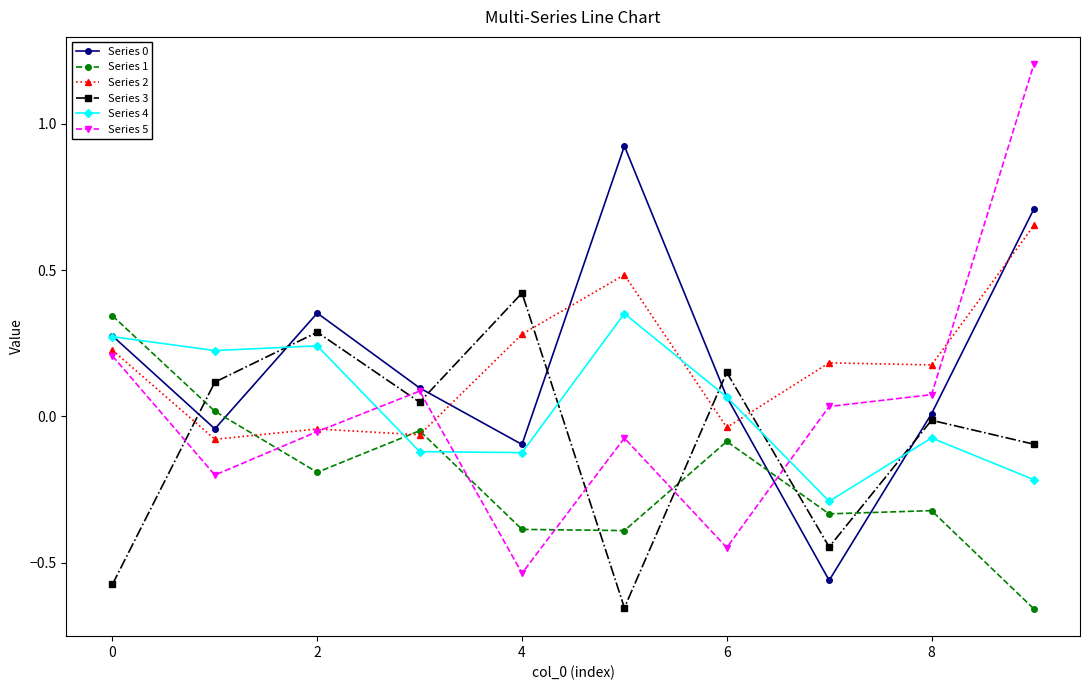

Which series has the largest range (max minus min)?

Series 5